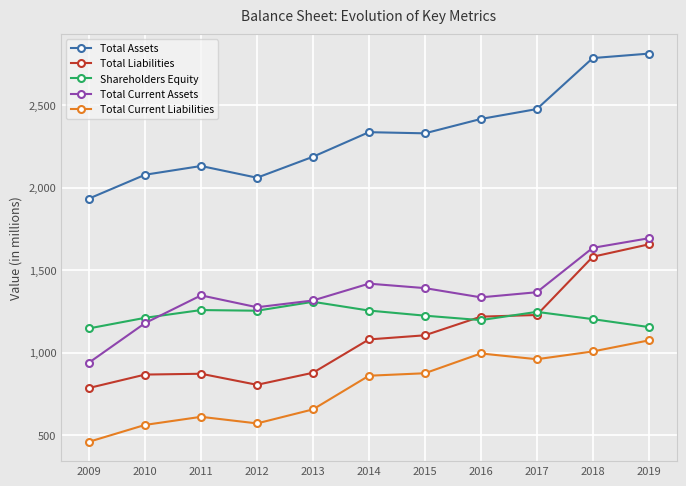

True or false: Total Liabilities and Shareholders Equity intersect in this chart.

True